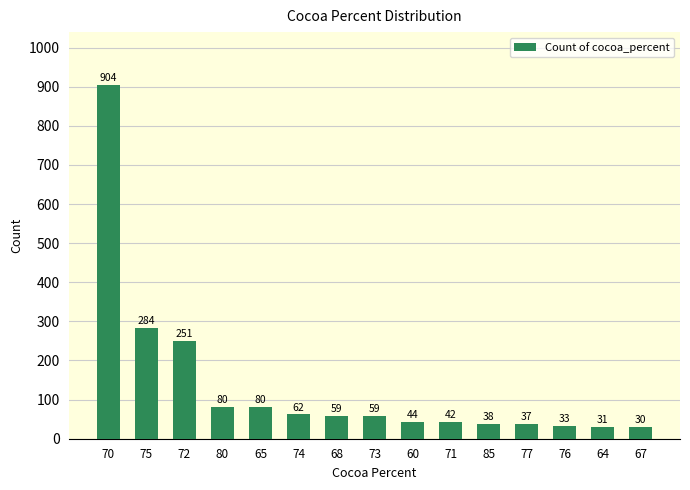

Reading right to left, extract all data points from this chart.

67=30	64=31	76=33	77=37	85=38	71=42	60=44	73=59	68=59	74=62	65=80	80=80	72=251	75=284	70=904